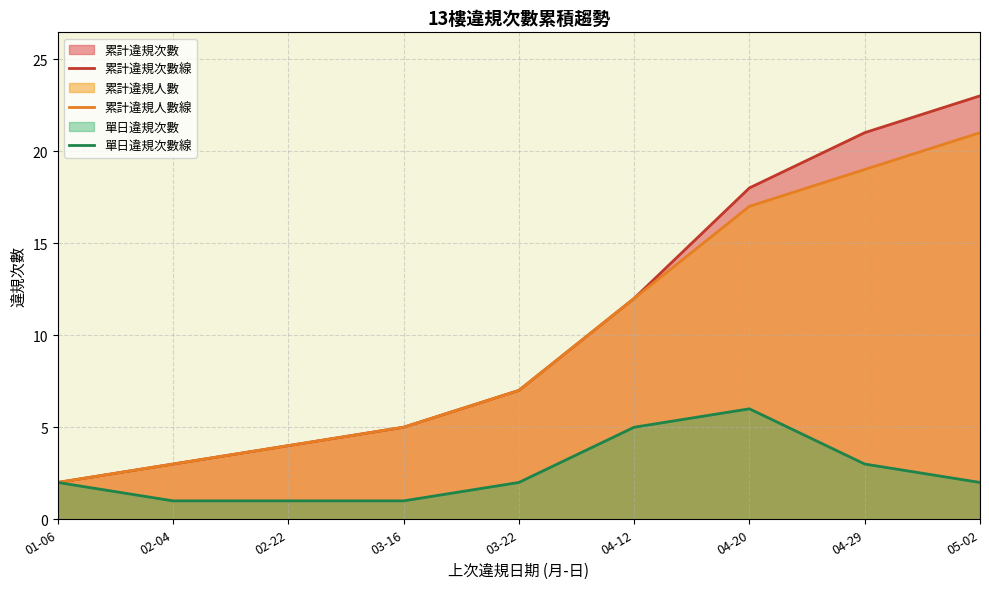

Is it true that 單日違規次數線 equals 1 at 02-22?

True